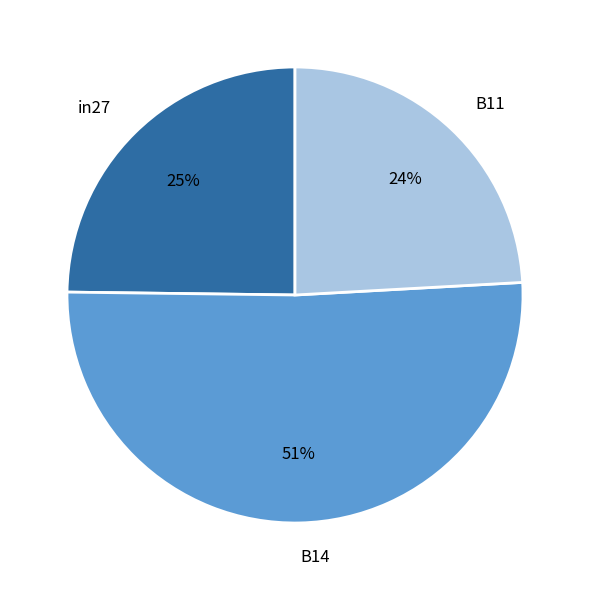

Is the sum of B11 and in27 greater than half?

No